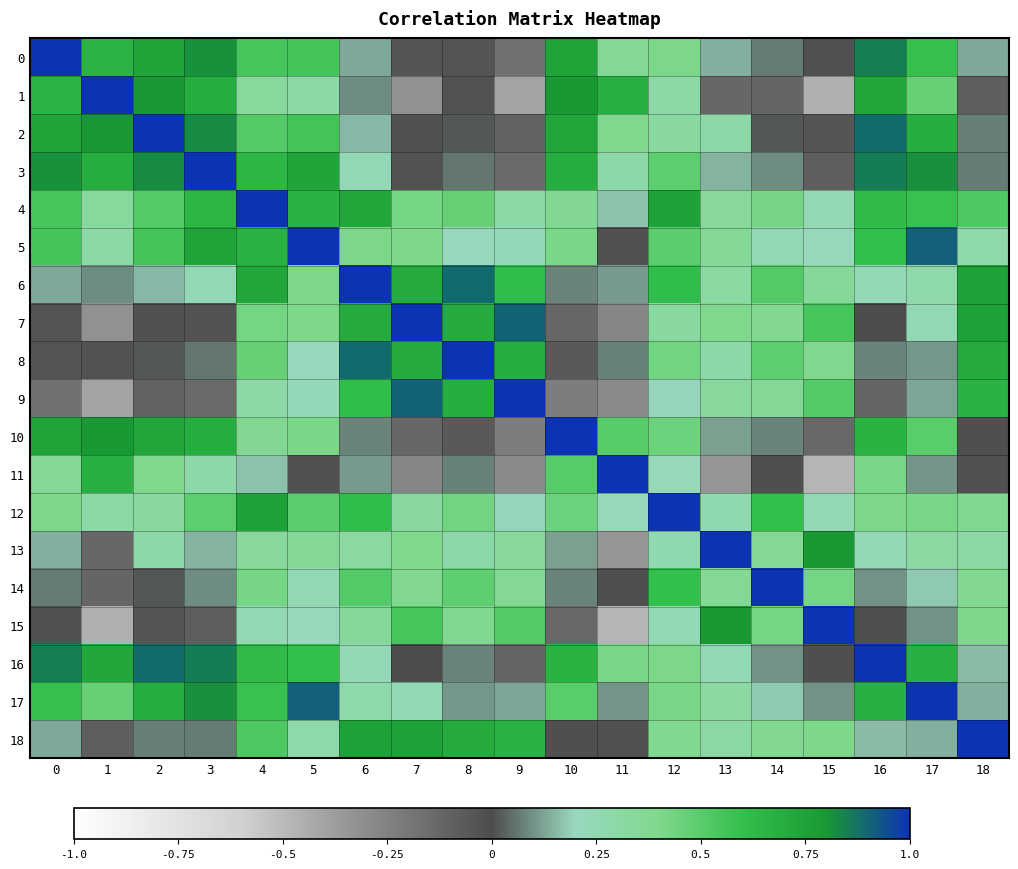

Count the number of categories in the chart.

19